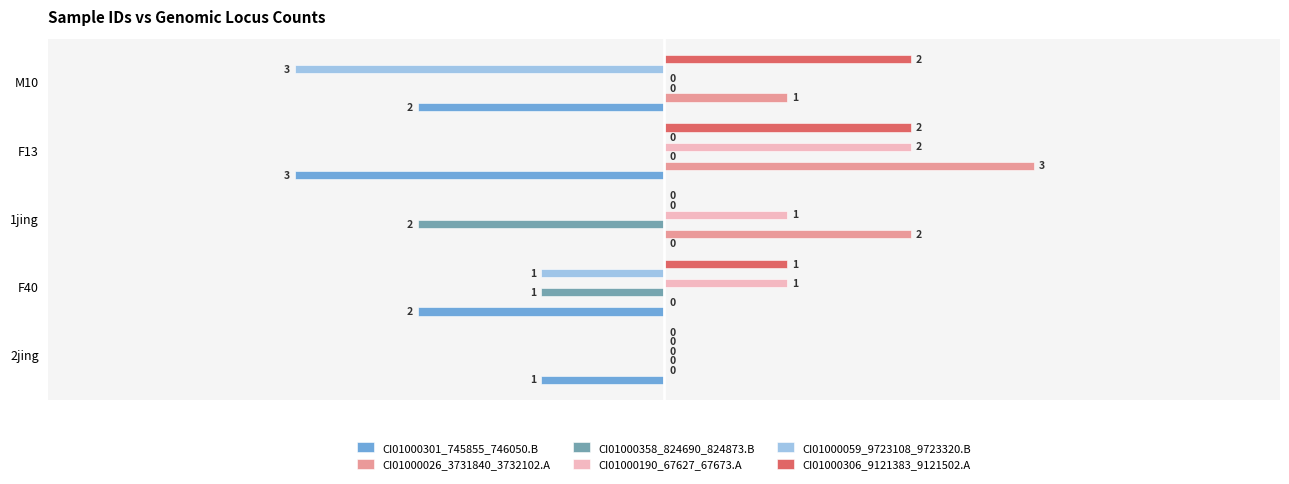

Is the value of CI01000190_67627_67673.A at 2jing greater than the value of CI01000059_9723108_9723320.B at F40?

Yes